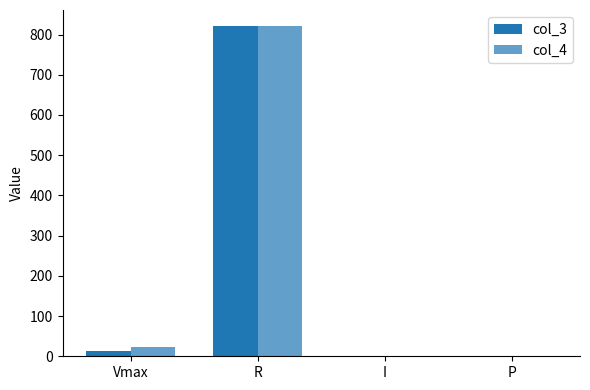

How many series are shown in this chart?

2